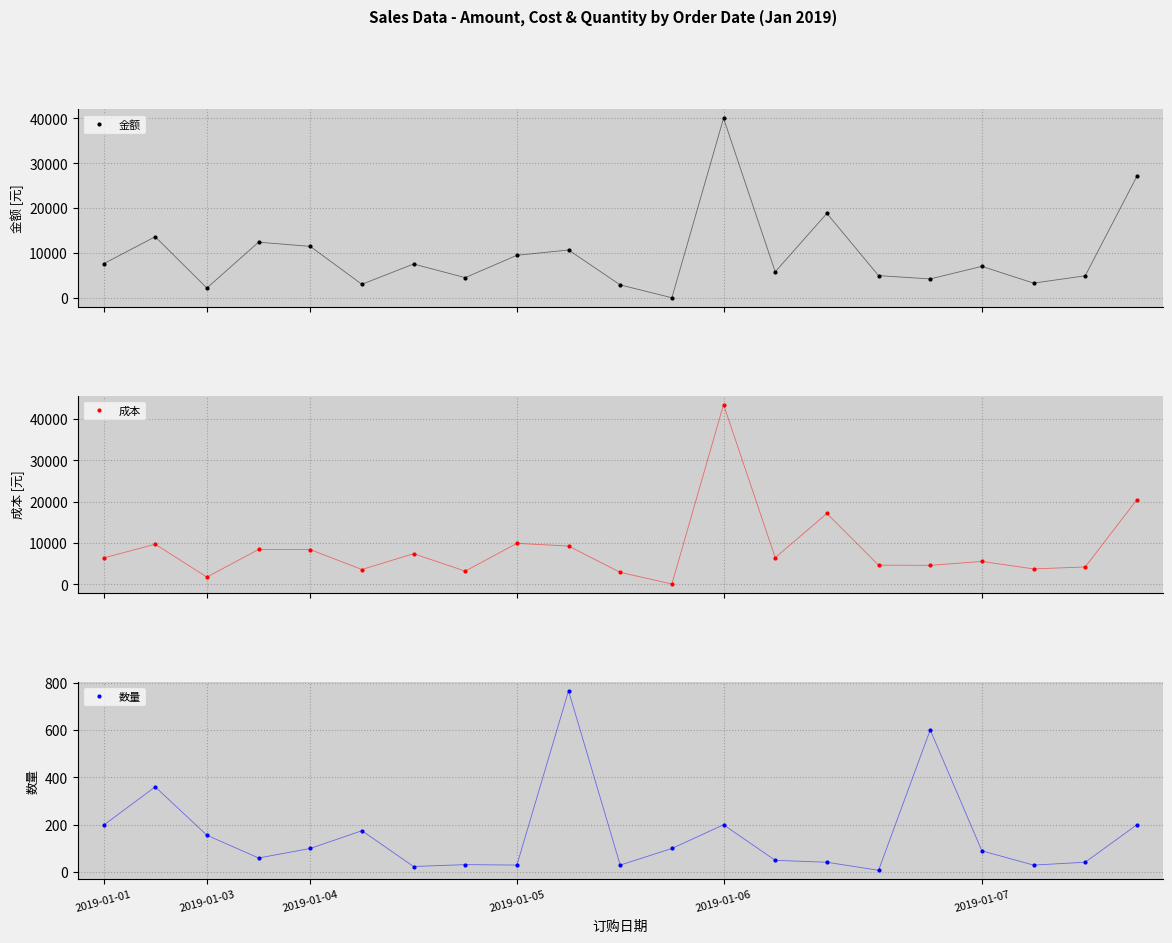

How many interior local valleys does the 数量 series have?

6